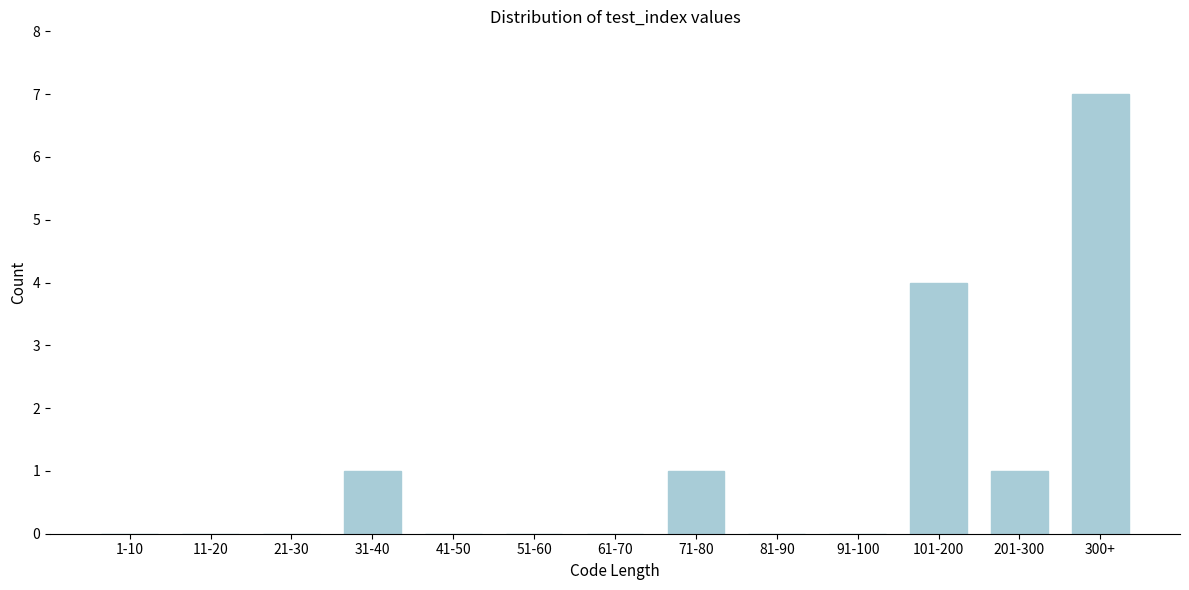

Reading right to left, transcribe all the data shown in this chart.

300+=7	201-300=1	101-200=4	91-100=0	81-90=0	71-80=1	61-70=0	51-60=0	41-50=0	31-40=1	21-30=0	11-20=0	1-10=0